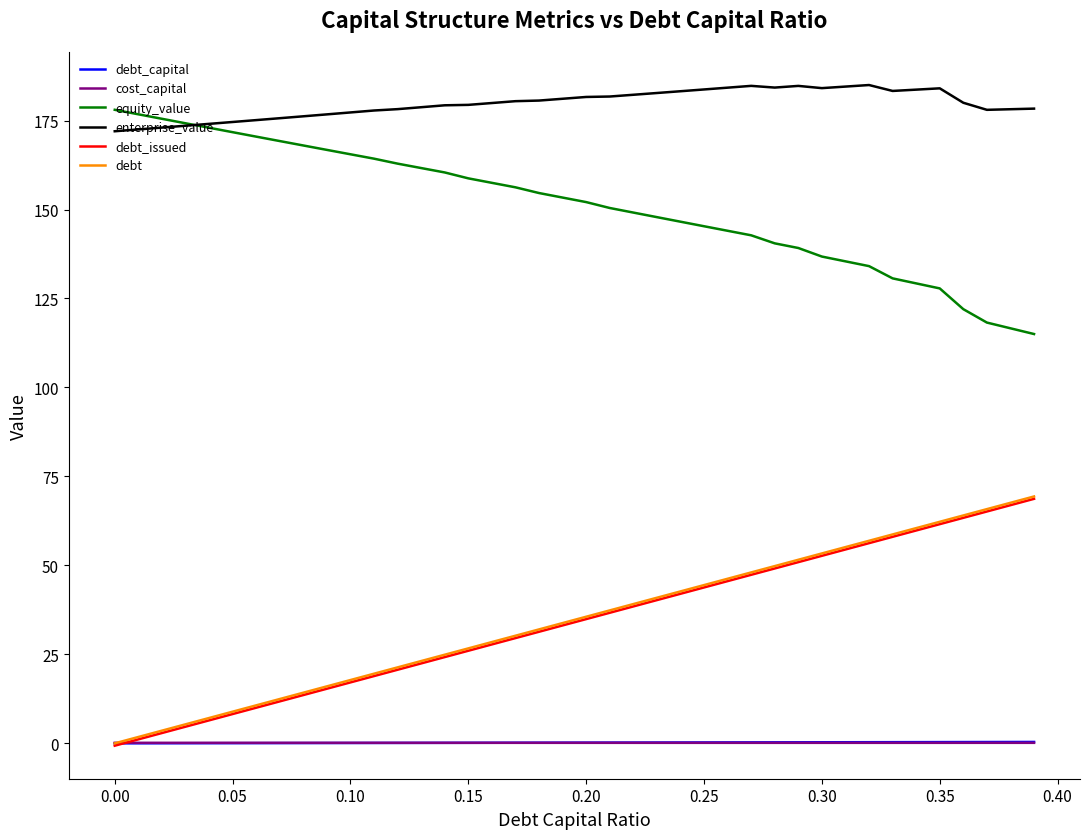

True or false: cost_capital and equity_value cross at least once.

False